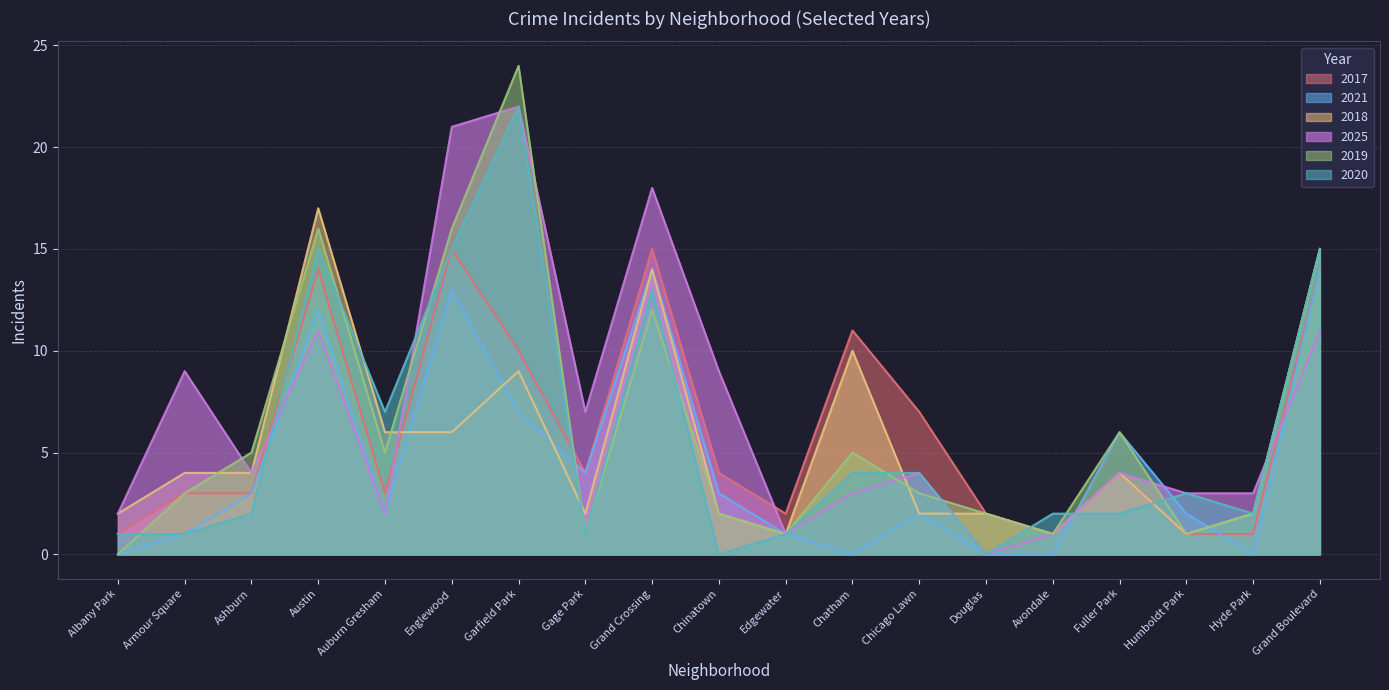

Count the number of data series in this chart.

6